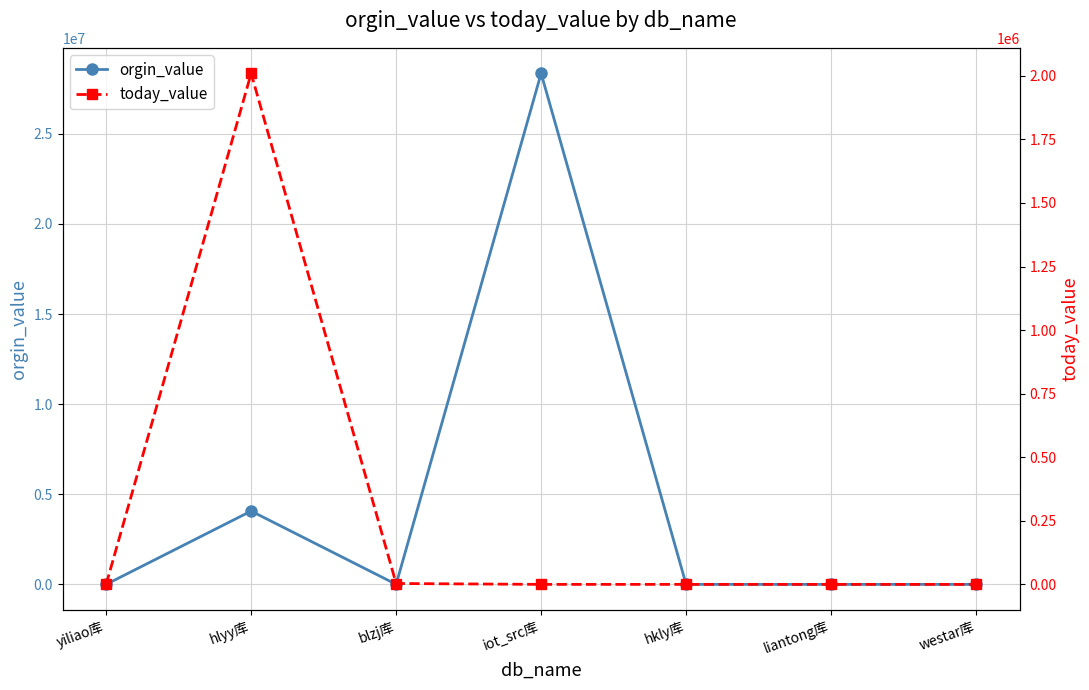

At which label does today_value reach its peak?

hlyy库